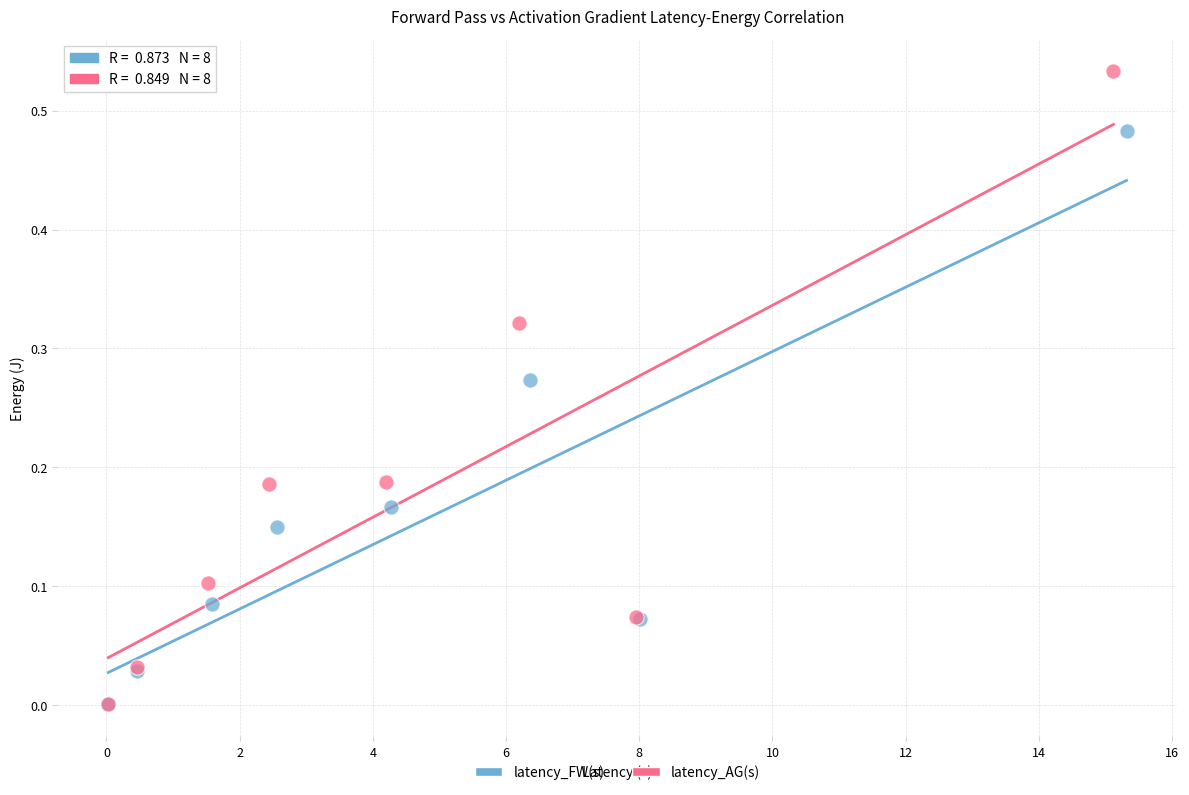

Which series reaches the maximum Y coordinate?

latency_AG(s)